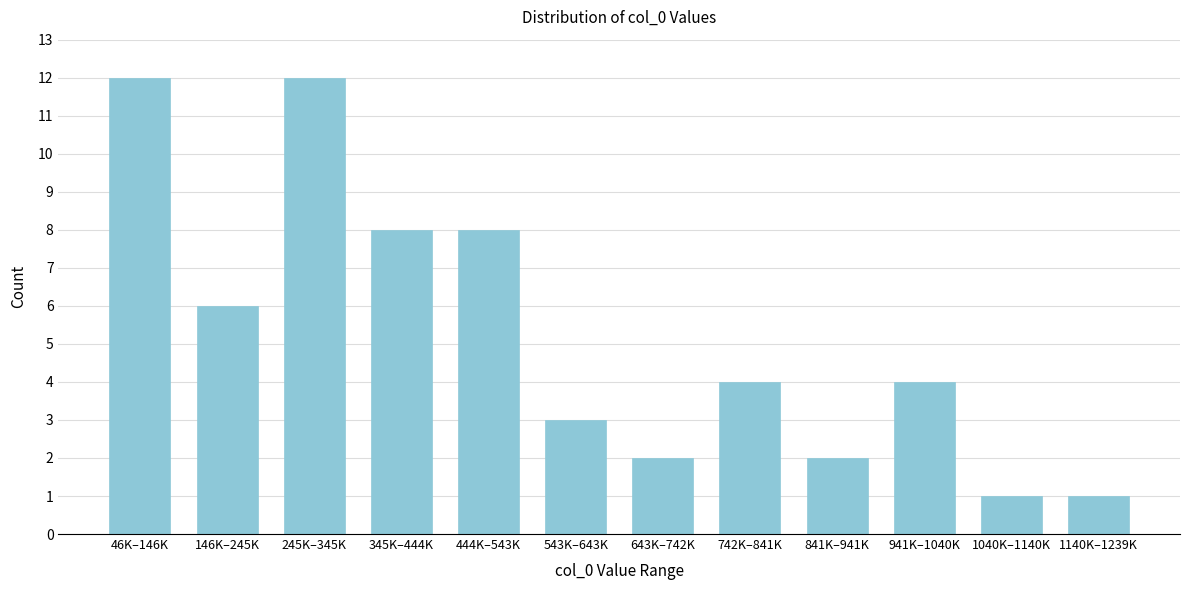

Reading left to right, extract all data points from this chart.

12	6	12	8	8	3	2	4	2	4	1	1